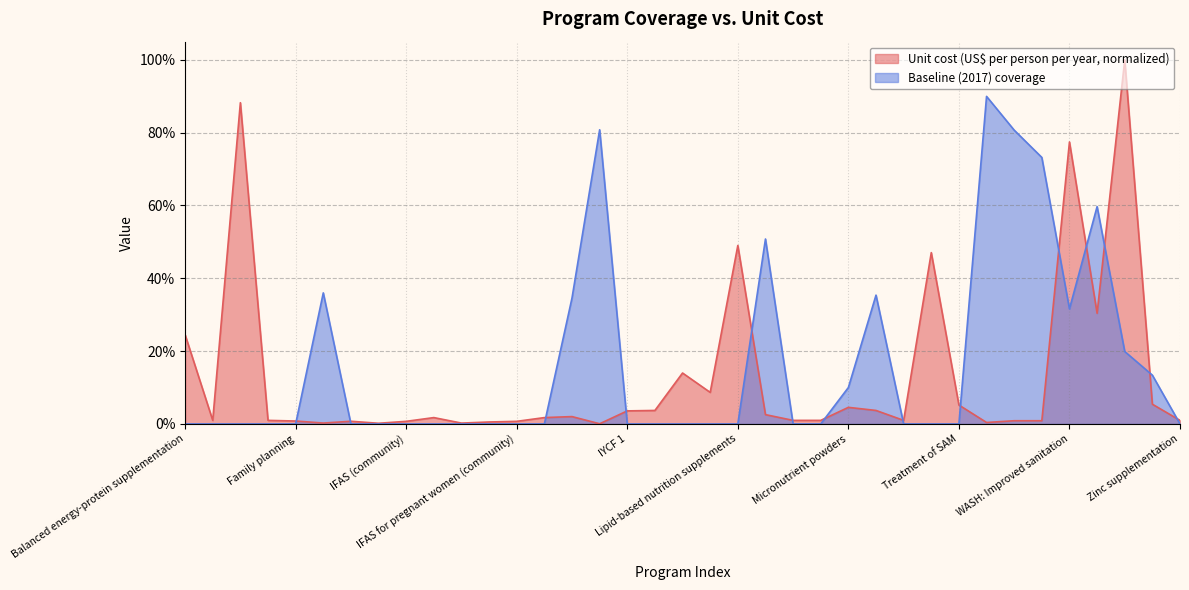

Rank the series by their average value, from highest to lowest.

Baseline (2017) coverage, Unit cost (US$ per person per year, normalized)